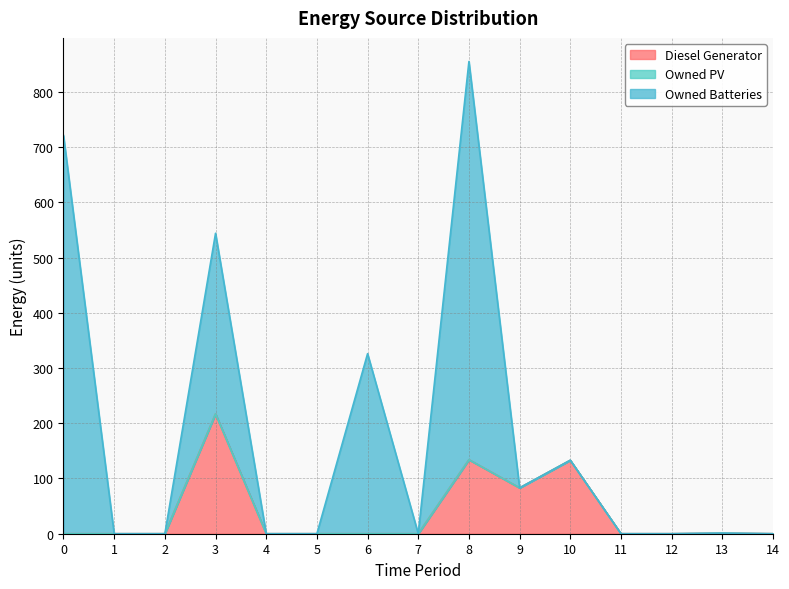

True or false: Diesel Generator and Owned PV cross at least once.

False